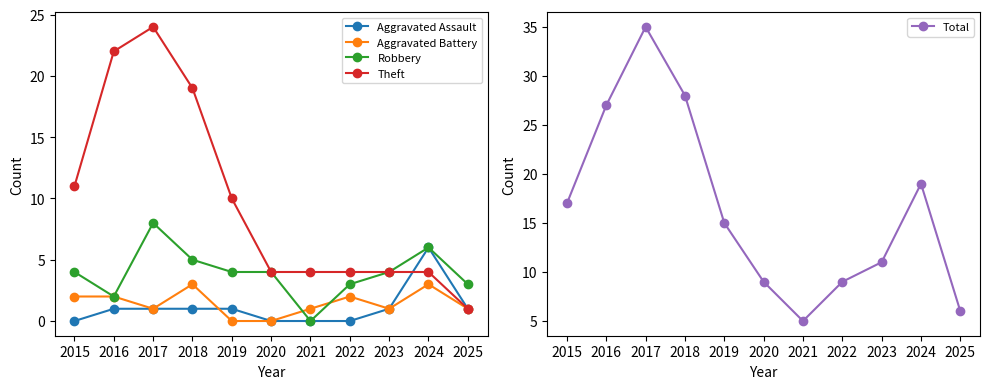

At which category is the sum across all series the highest?

2017